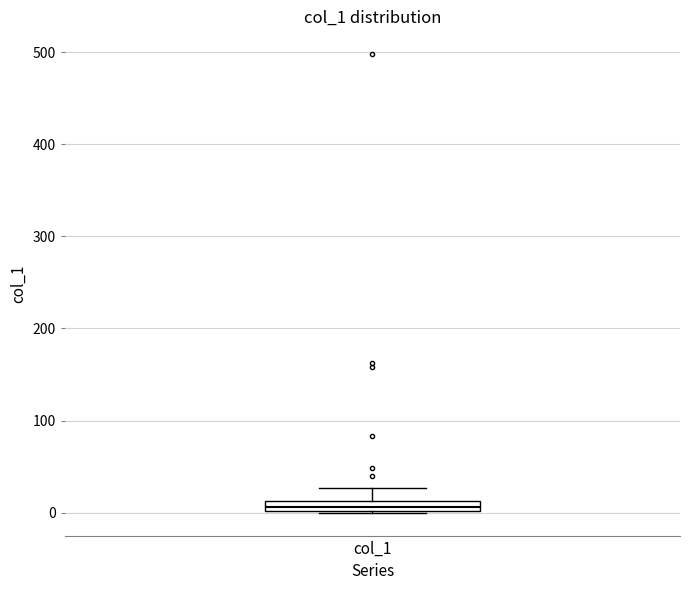

Where is the lower edge of the box for col_1 on the y-axis? The values are not printed on the chart, so give them approximately, as read against the axis.

0